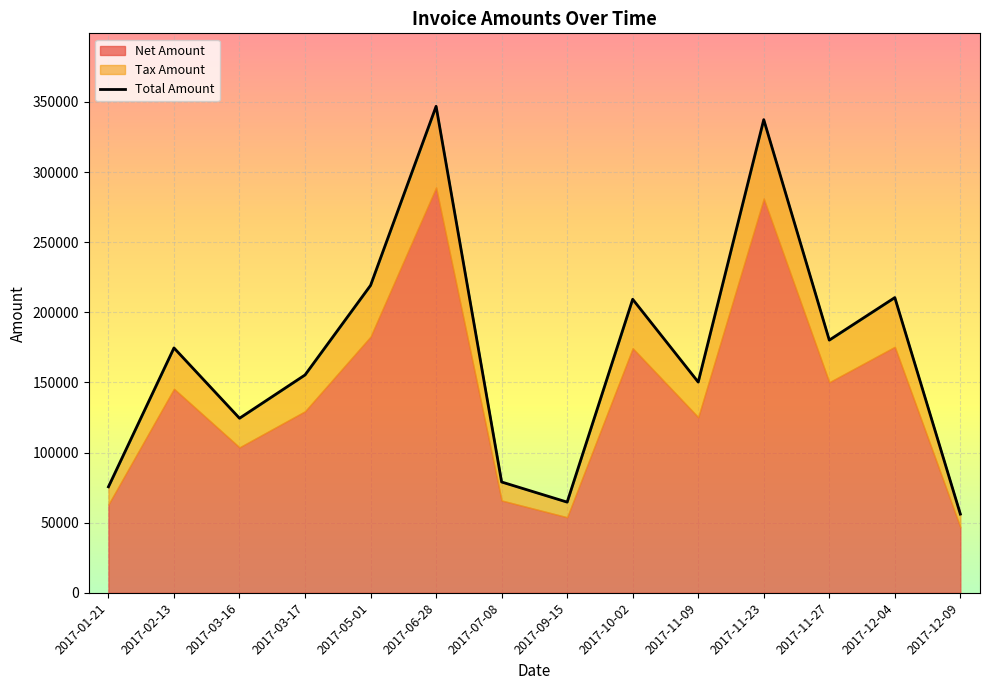

Does the chart display data point markers on the line(s)?

No